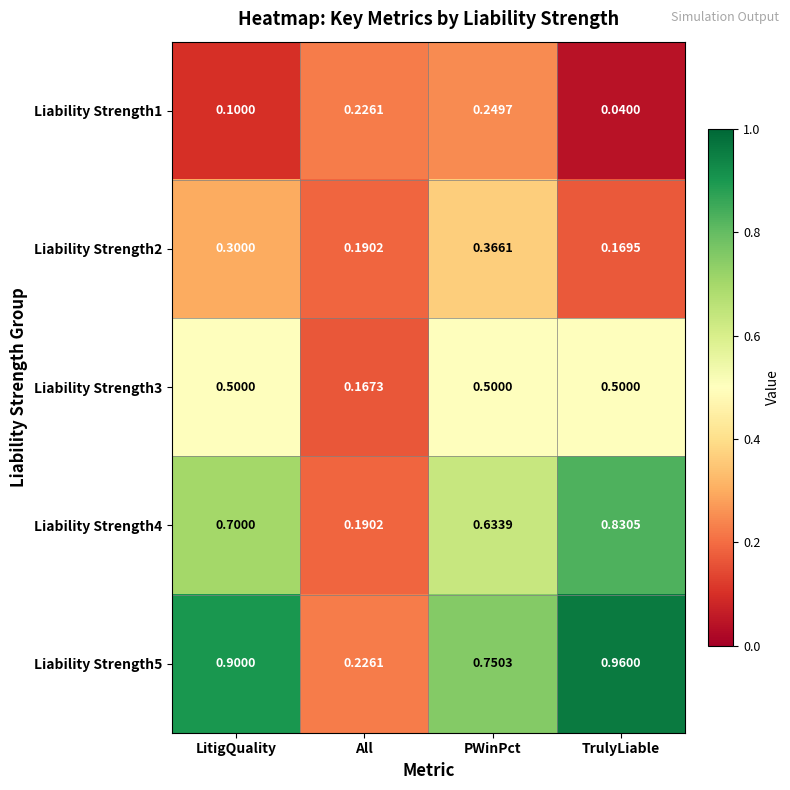

Where is Liability Strength2 nearest to the value 0?

TrulyLiable